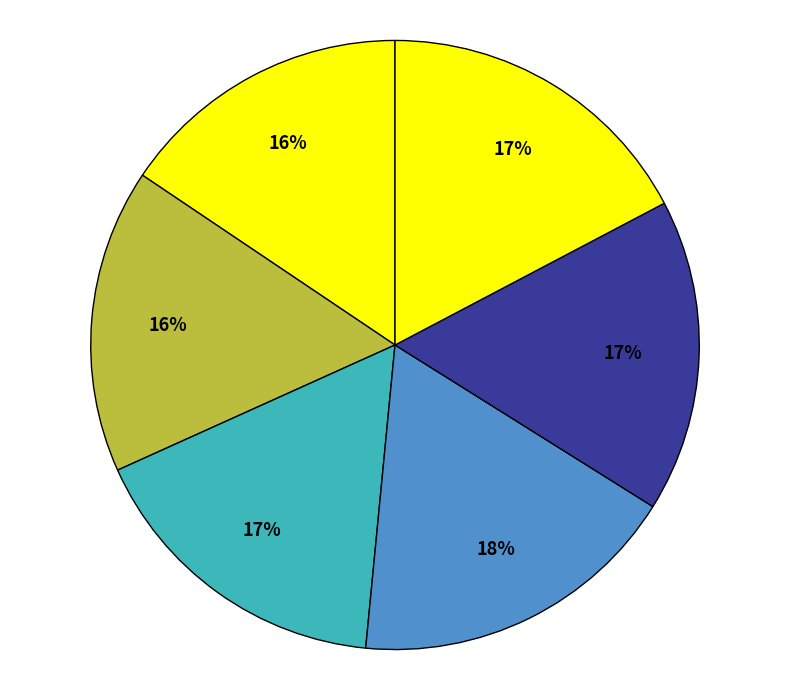

Does any single category account for the majority?

No